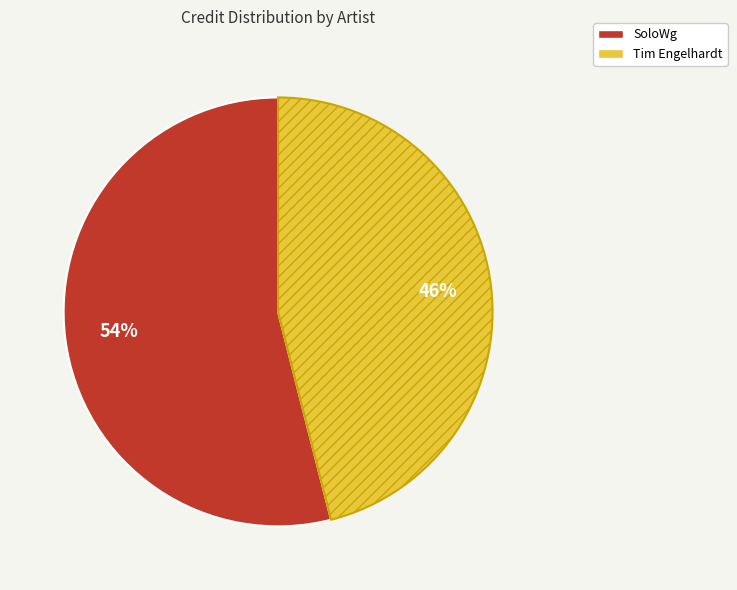

Do SoloWg and Tim Engelhardt together represent more than half of the pie?

Yes